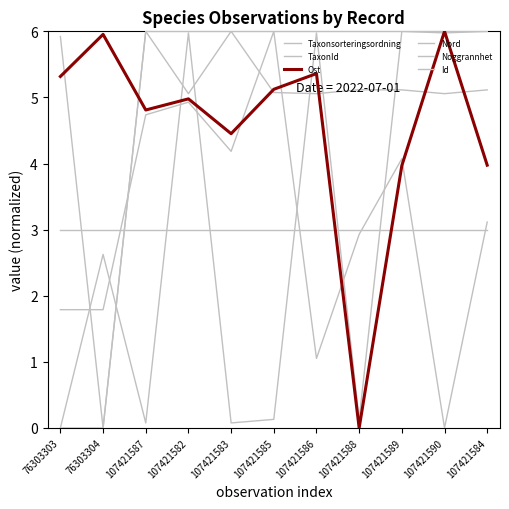

Reading left to right, transcribe all the data shown in this chart.

Taxonsorteringsordning: 5.9	0.0	6.0	5.1	6.0	5.1	5.1	5.1	5.1	5.1	5.1
TaxonId: 0.0	2.6	0.1	6.0	0.1	0.1	6.0	0.1	6.0	6.0	6.0
Ost: 5.3	6.0	4.8	5.0	4.5	5.1	5.4	0.0	4.0	6.0	4.0
Nord: 1.8	1.8	4.7	4.9	4.2	6.0	1.1	2.9	4.1	0.0	3.1
Noggrannhet: 3.0	3.0	3.0	3.0	3.0	3.0	3.0	3.0	3.0	3.0	3.0
Id: 0.0	0.0	6.0	6.0	6.0	6.0	6.0	6.0	6.0	6.0	6.0